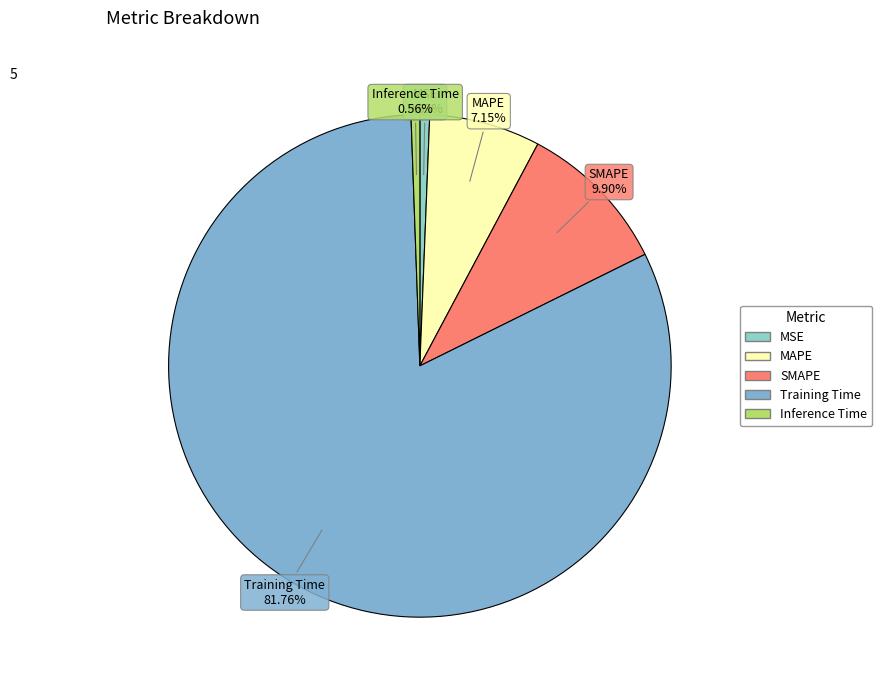

Does any single category account for the majority?

Yes